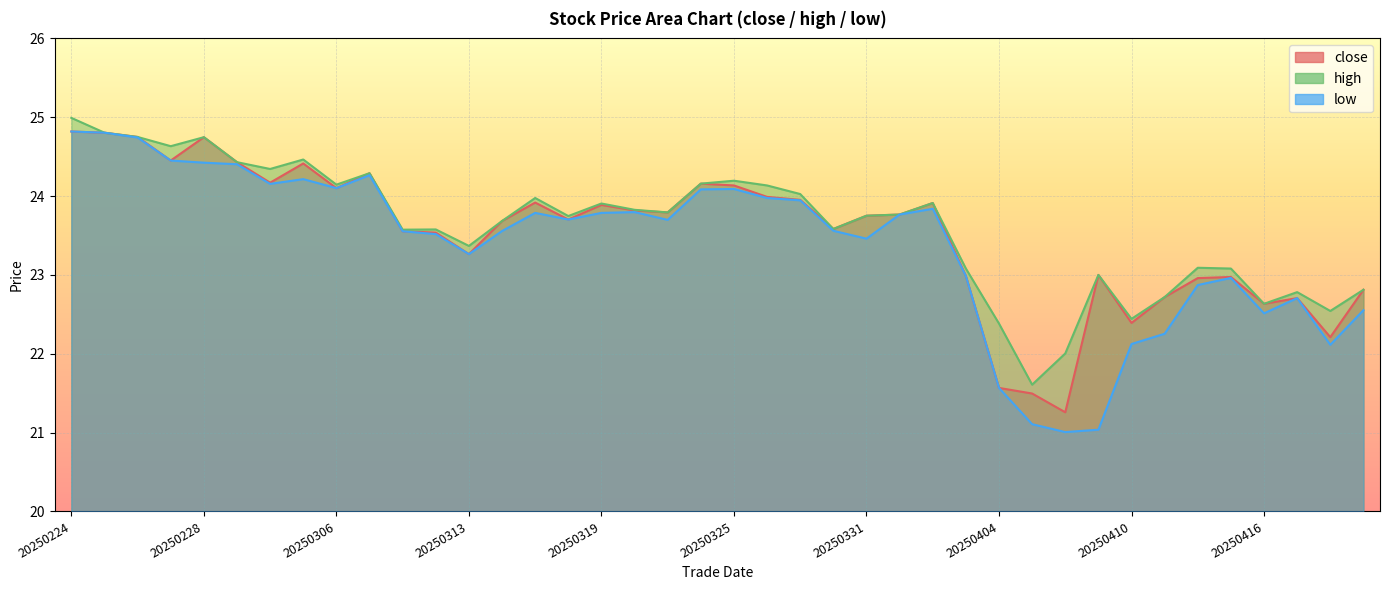

What is the difference between the maximum and minimum values in the high series?

3.4